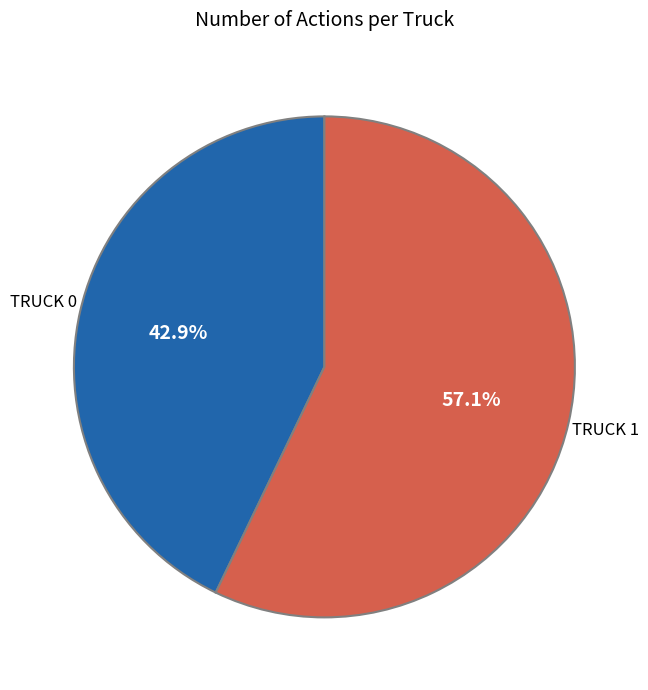

Is there a majority slice in this chart?

Yes